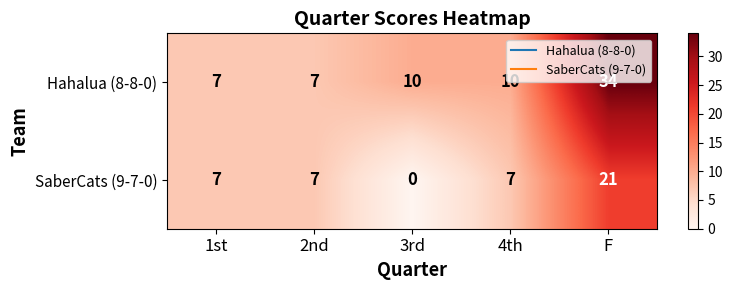

At 4th, list the series in order from smallest to largest.

SaberCats (9-7-0), Hahalua (8-8-0)